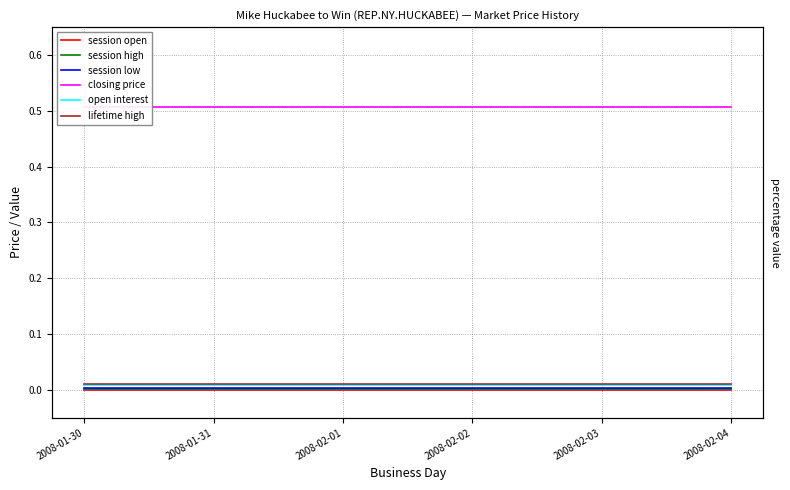

At which label is closing price closest to 0?

2008-01-30